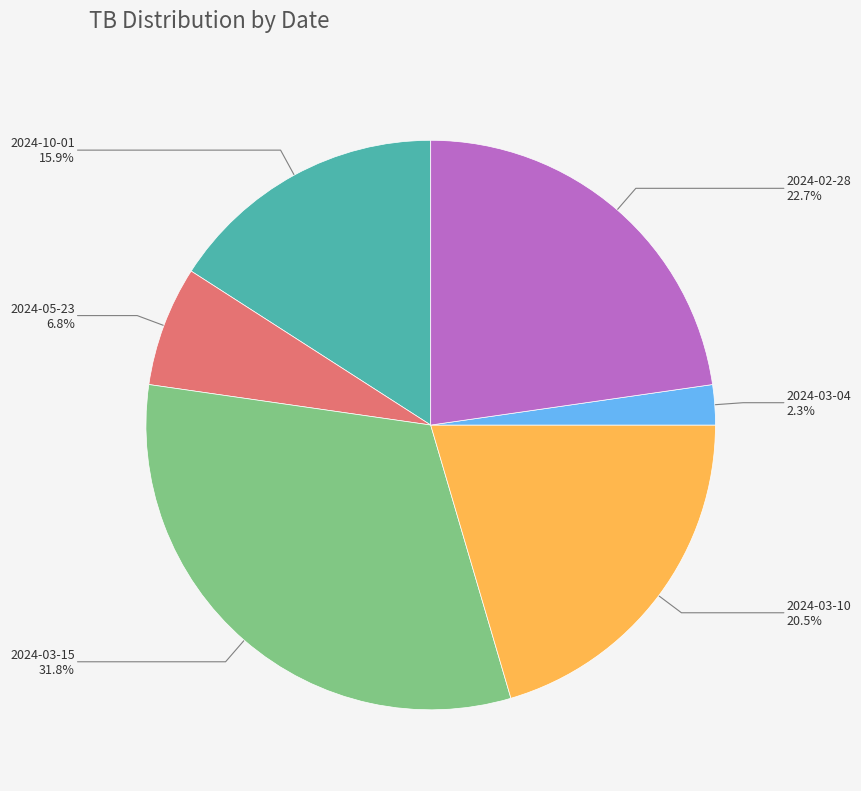

Is 2024-03-10 the majority of the pie?

No